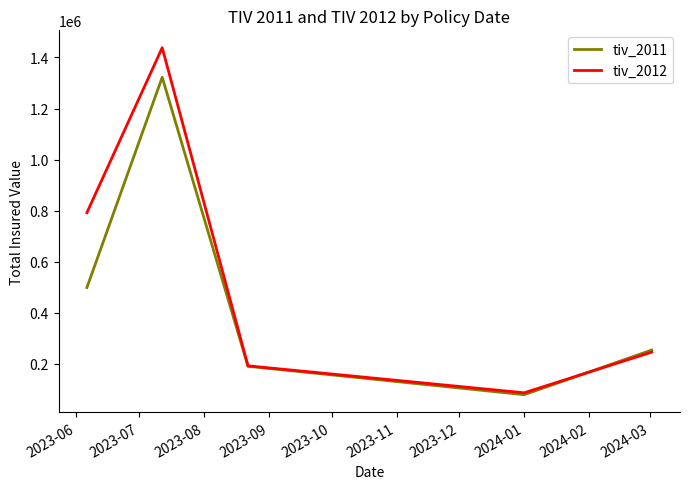

What is the minimum value shown in the chart?

79520.8